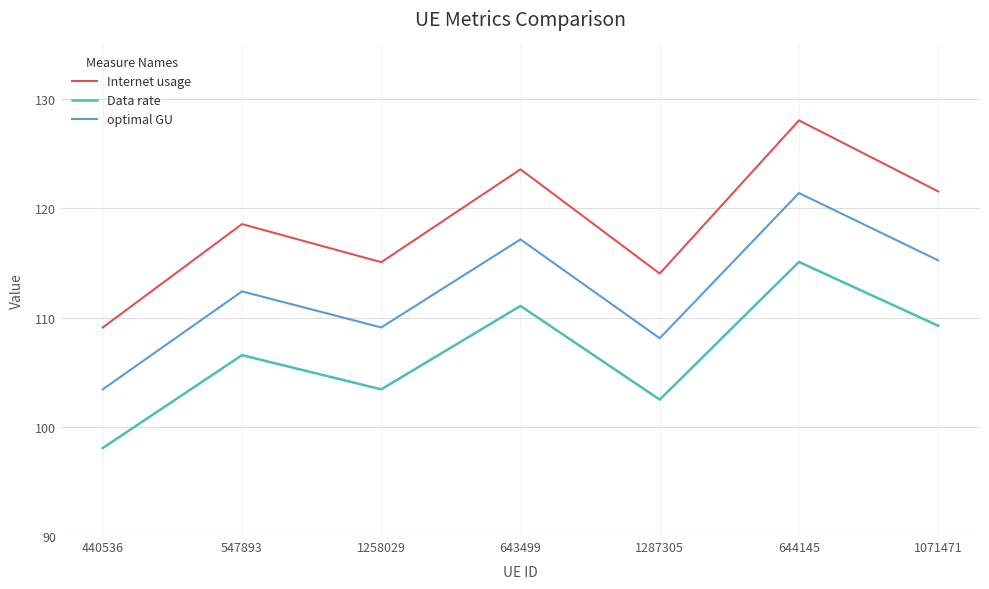

The value of optimal GU at 1287305 is 29.4. True or false?

False